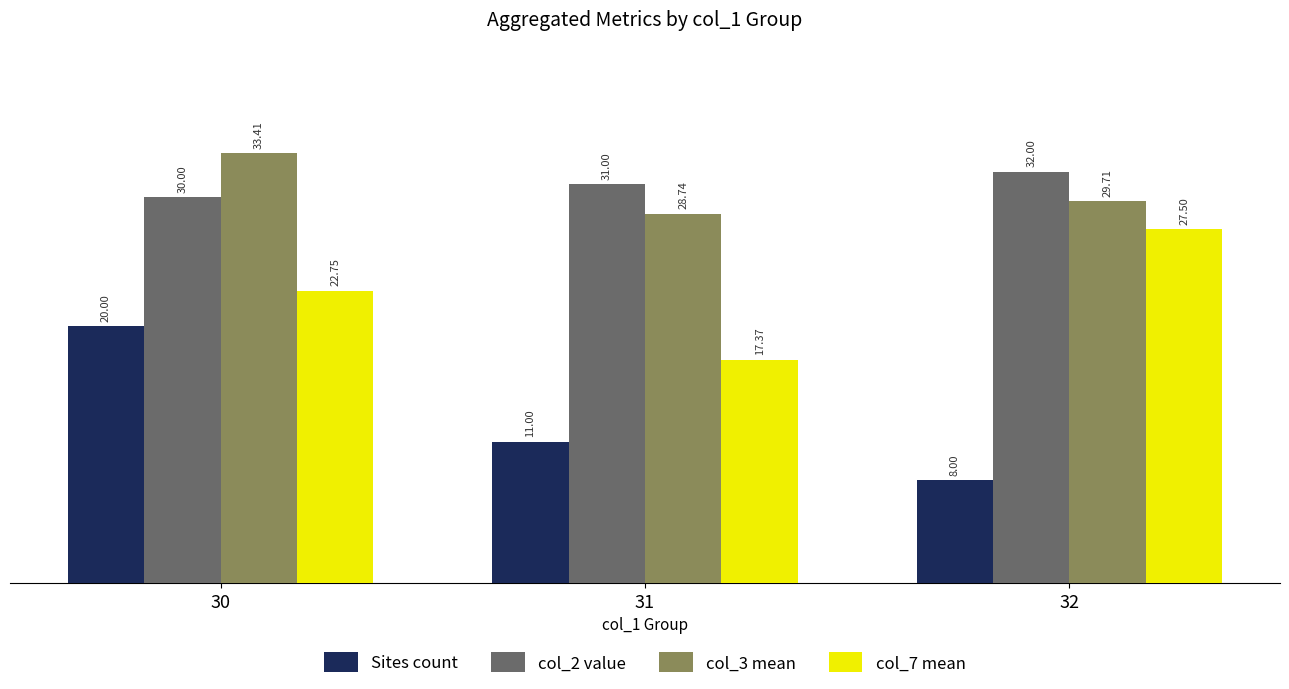

What is the value of the col_7 mean bar at the 3rd from the left?

27.5